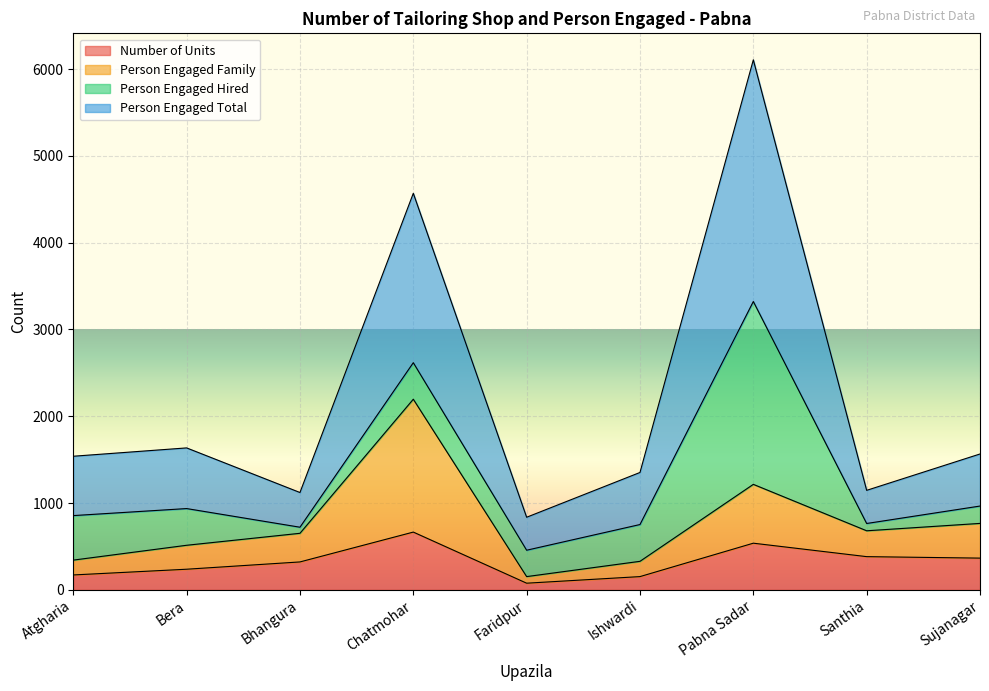

At which category is the sum across all series the highest?

Pabna Sadar